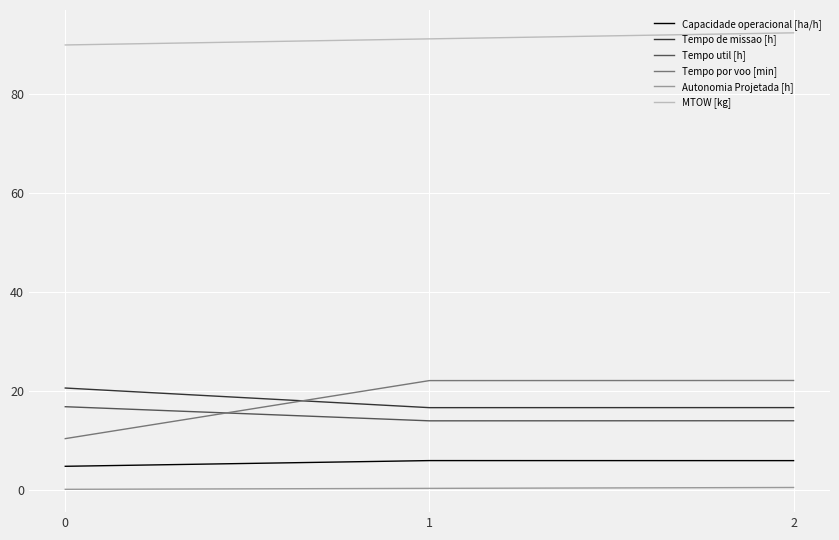

Is it true that Tempo util [h] equals 6.6 at 1?

False